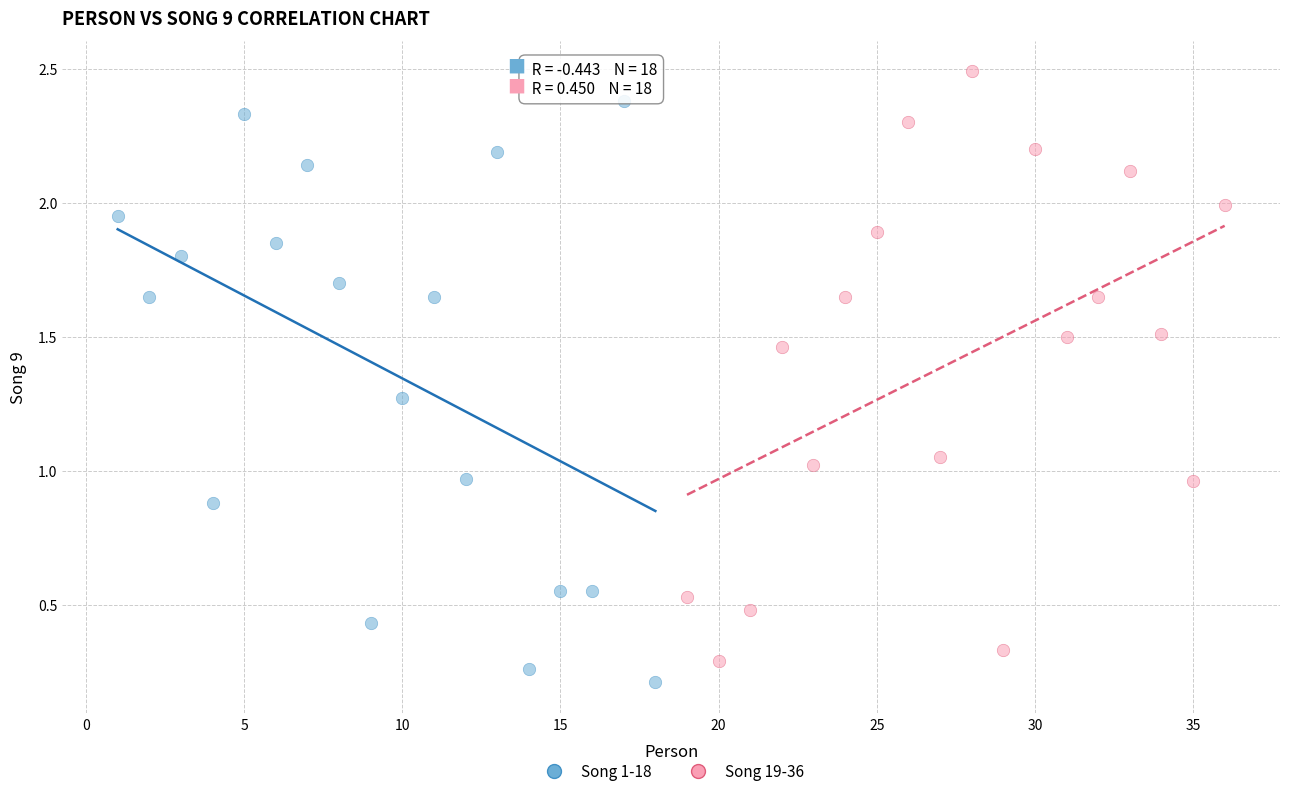

Which series contains the highest Y value?

Song 19-36